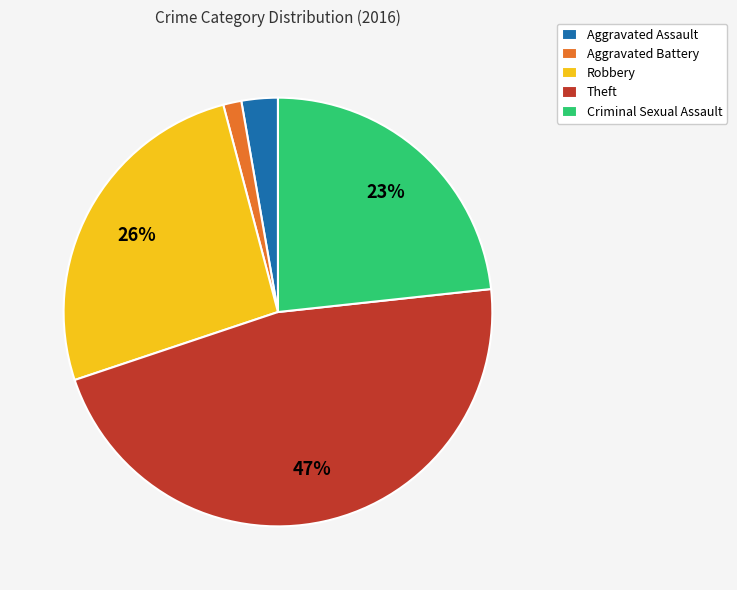

What percentage is the Aggravated Battery slice, to the nearest percent?

1%